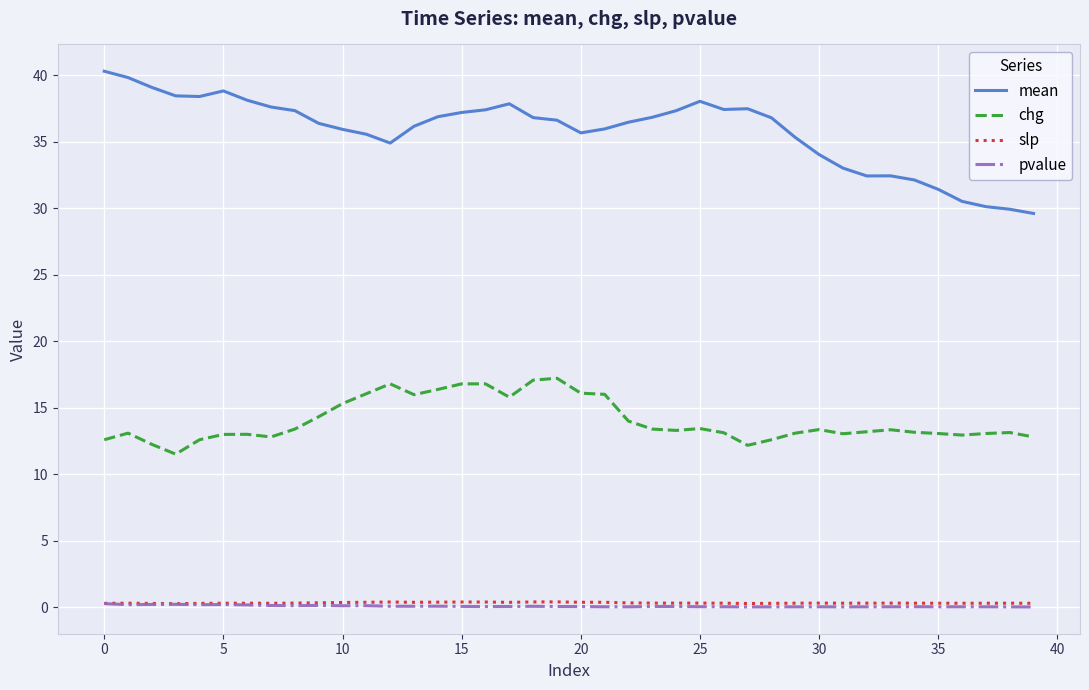

Which series has the widest spread of values?

mean